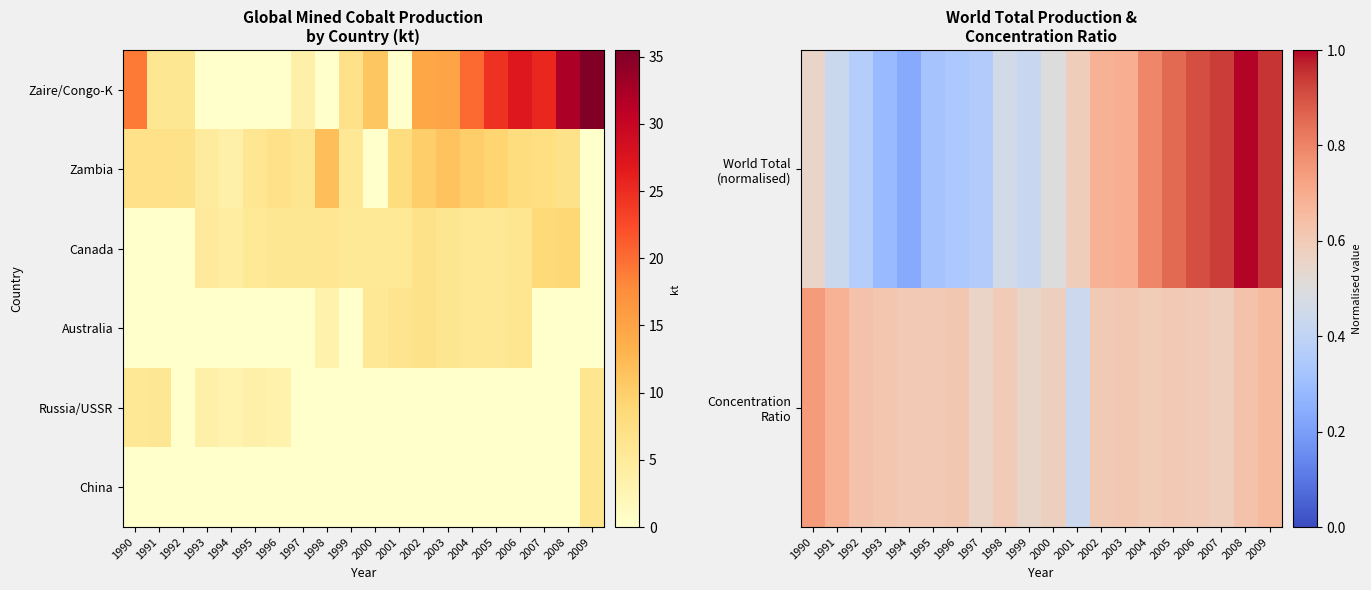

Is the value of China at 2001 greater than the value of Concentration Ratio at 1998?

No